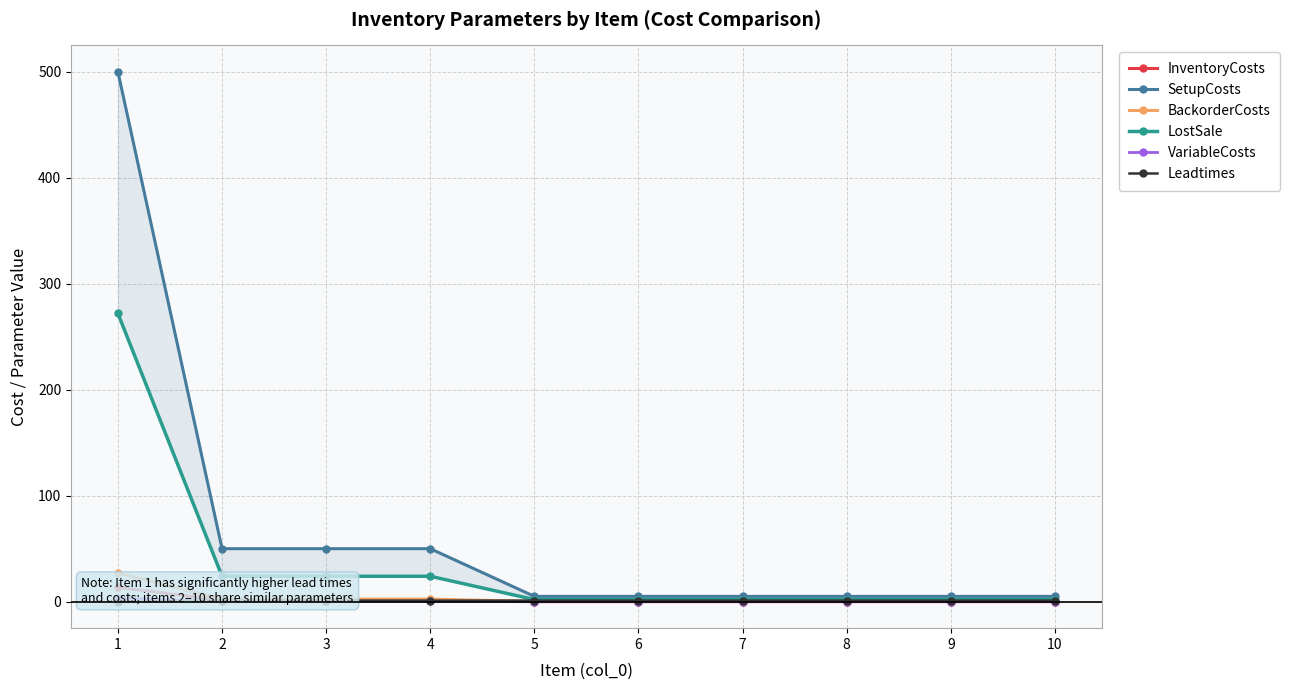

Is it true that InventoryCosts equals 0.1 at 10?

True